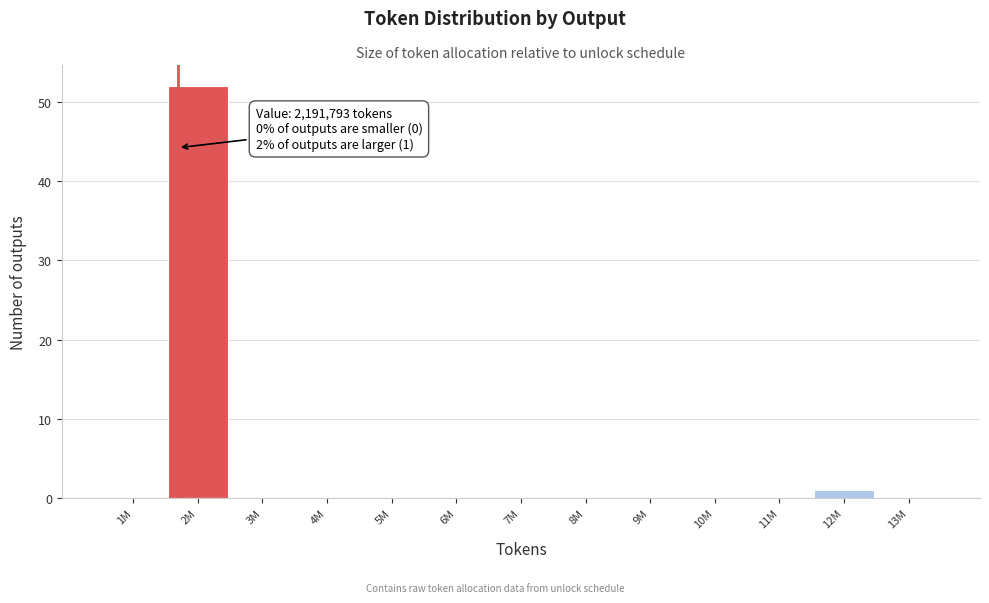

Reading left to right, list all the values displayed in this chart.

1M=0	2M=52	3M=0	4M=0	5M=0	6M=0	7M=0	8M=0	9M=0	10M=0	11M=0	12M=1	13M=0